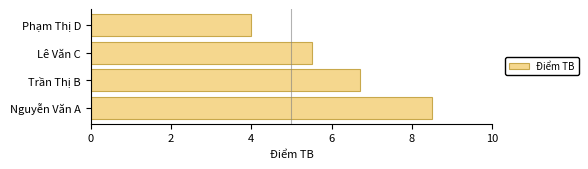

At which label is the value closest to 6?

Lê Văn C